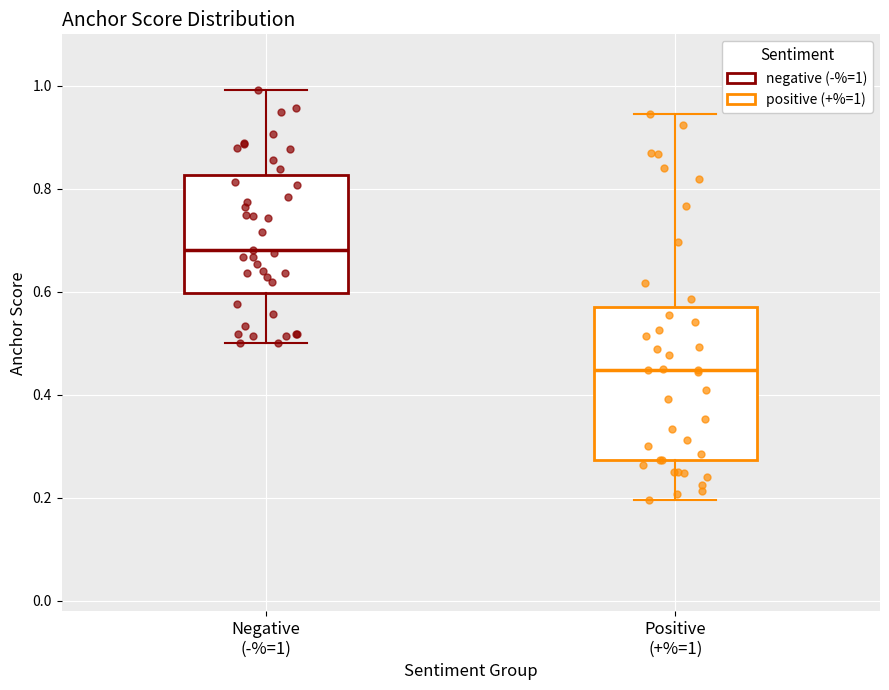

Reading left to right, transcribe this box plot: for each box, give where its median line is, the range the box spans, and where its two whiskers end, as read against the y-axis. The values are not printed on the chart, so give them approximately, as read against the axis.

Negative (-%=1): median 0.68, box 0.60 to 0.82, whiskers 0.50 to 1.00
Positive (+%=1): median 0.44, box 0.28 to 0.58, whiskers 0.20 to 0.94